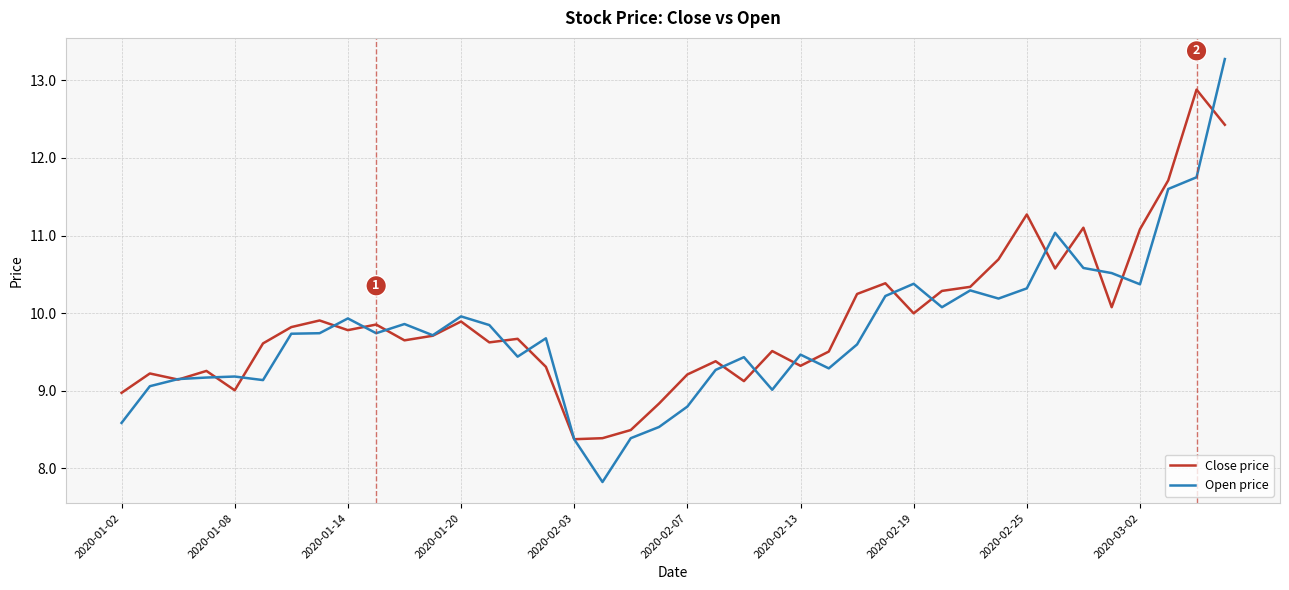

What is the maximum value shown in the chart?

13.3